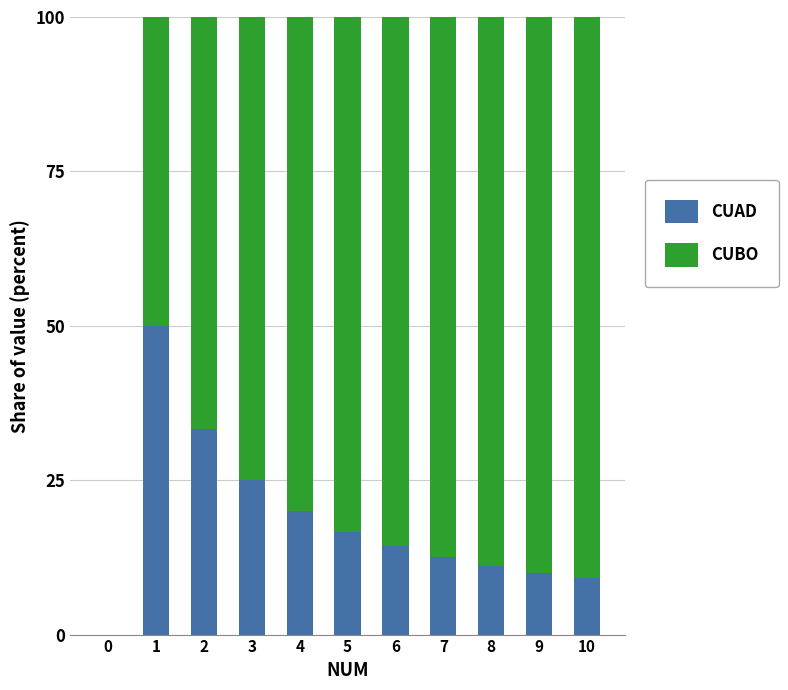

How many series are shown in this chart?

2